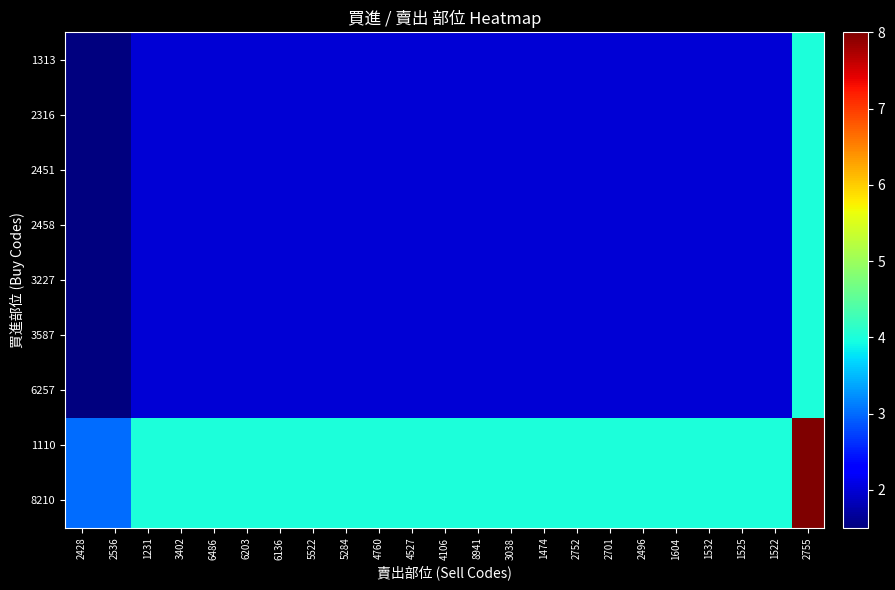

Reading left to right, list all the values displayed in this chart.

1313: 2428=1.5	2536=1.5	1231=2.0	3402=2.0	6486=2.0	6203=2.0	6136=2.0	5522=2.0	5284=2.0	4760=2.0	4527=2.0	4106=2.0	8941=2.0	3038=2.0	1474=2.0	2752=2.0	2701=2.0	2496=2.0	1604=2.0	1532=2.0	1525=2.0	1522=2.0	2755=4.0
2316: 2428=1.5	2536=1.5	1231=2.0	3402=2.0	6486=2.0	6203=2.0	6136=2.0	5522=2.0	5284=2.0	4760=2.0	4527=2.0	4106=2.0	8941=2.0	3038=2.0	1474=2.0	2752=2.0	2701=2.0	2496=2.0	1604=2.0	1532=2.0	1525=2.0	1522=2.0	2755=4.0
2451: 2428=1.5	2536=1.5	1231=2.0	3402=2.0	6486=2.0	6203=2.0	6136=2.0	5522=2.0	5284=2.0	4760=2.0	4527=2.0	4106=2.0	8941=2.0	3038=2.0	1474=2.0	2752=2.0	2701=2.0	2496=2.0	1604=2.0	1532=2.0	1525=2.0	1522=2.0	2755=4.0
2458: 2428=1.5	2536=1.5	1231=2.0	3402=2.0	6486=2.0	6203=2.0	6136=2.0	5522=2.0	5284=2.0	4760=2.0	4527=2.0	4106=2.0	8941=2.0	3038=2.0	1474=2.0	2752=2.0	2701=2.0	2496=2.0	1604=2.0	1532=2.0	1525=2.0	1522=2.0	2755=4.0
3227: 2428=1.5	2536=1.5	1231=2.0	3402=2.0	6486=2.0	6203=2.0	6136=2.0	5522=2.0	5284=2.0	4760=2.0	4527=2.0	4106=2.0	8941=2.0	3038=2.0	1474=2.0	2752=2.0	2701=2.0	2496=2.0	1604=2.0	1532=2.0	1525=2.0	1522=2.0	2755=4.0
3587: 2428=1.5	2536=1.5	1231=2.0	3402=2.0	6486=2.0	6203=2.0	6136=2.0	5522=2.0	5284=2.0	4760=2.0	4527=2.0	4106=2.0	8941=2.0	3038=2.0	1474=2.0	2752=2.0	2701=2.0	2496=2.0	1604=2.0	1532=2.0	1525=2.0	1522=2.0	2755=4.0
6257: 2428=1.5	2536=1.5	1231=2.0	3402=2.0	6486=2.0	6203=2.0	6136=2.0	5522=2.0	5284=2.0	4760=2.0	4527=2.0	4106=2.0	8941=2.0	3038=2.0	1474=2.0	2752=2.0	2701=2.0	2496=2.0	1604=2.0	1532=2.0	1525=2.0	1522=2.0	2755=4.0
1110: 2428=3.0	2536=3.0	1231=4.0	3402=4.0	6486=4.0	6203=4.0	6136=4.0	5522=4.0	5284=4.0	4760=4.0	4527=4.0	4106=4.0	8941=4.0	3038=4.0	1474=4.0	2752=4.0	2701=4.0	2496=4.0	1604=4.0	1532=4.0	1525=4.0	1522=4.0	2755=8.0
8210: 2428=3.0	2536=3.0	1231=4.0	3402=4.0	6486=4.0	6203=4.0	6136=4.0	5522=4.0	5284=4.0	4760=4.0	4527=4.0	4106=4.0	8941=4.0	3038=4.0	1474=4.0	2752=4.0	2701=4.0	2496=4.0	1604=4.0	1532=4.0	1525=4.0	1522=4.0	2755=8.0